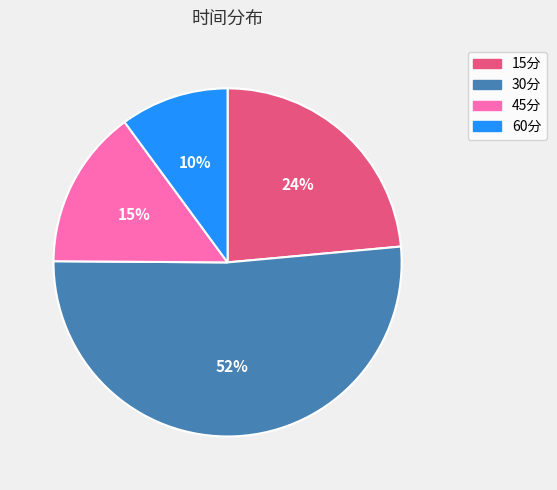

Which has a higher value, 30分 or 60分?

30分